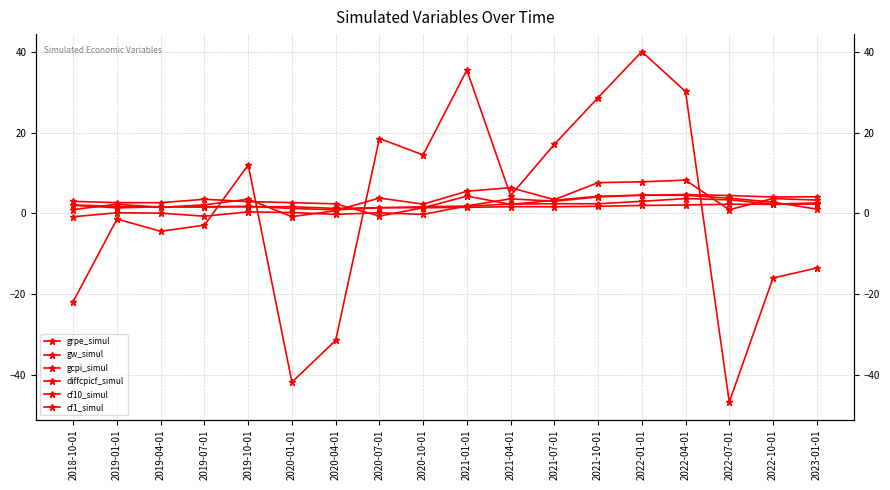

The cf10_simul series shows 1.7 at 2019-01-01. True or false?

True